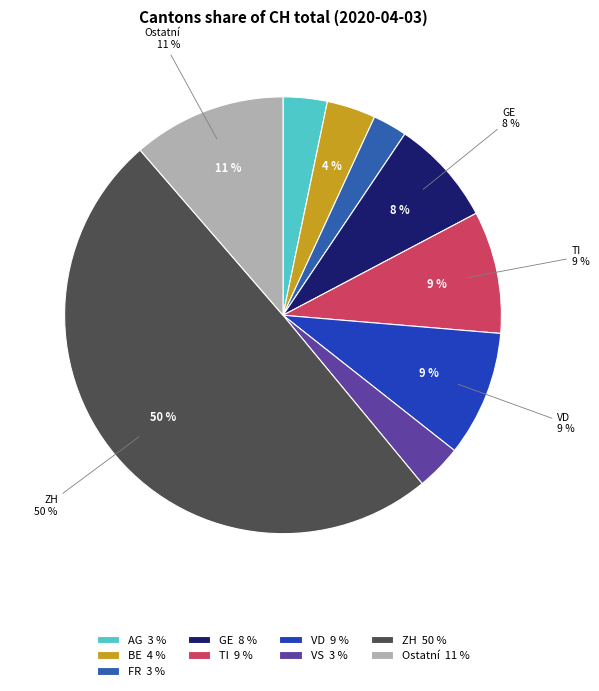

Is it true that SO is 0% of the pie?

True